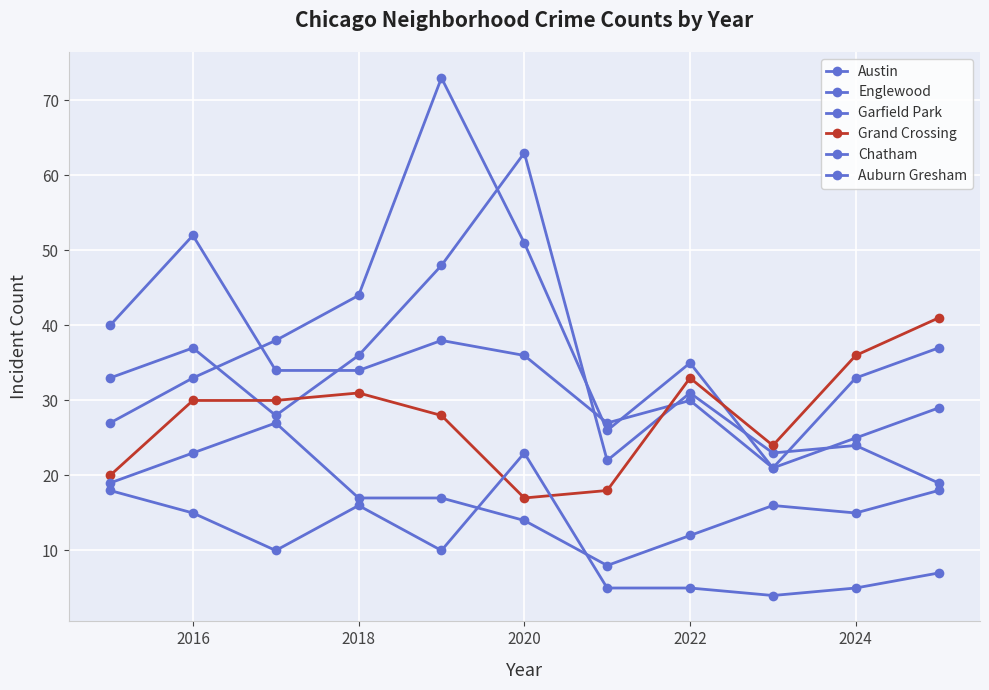

How many interior local peaks does the Austin series have?

4